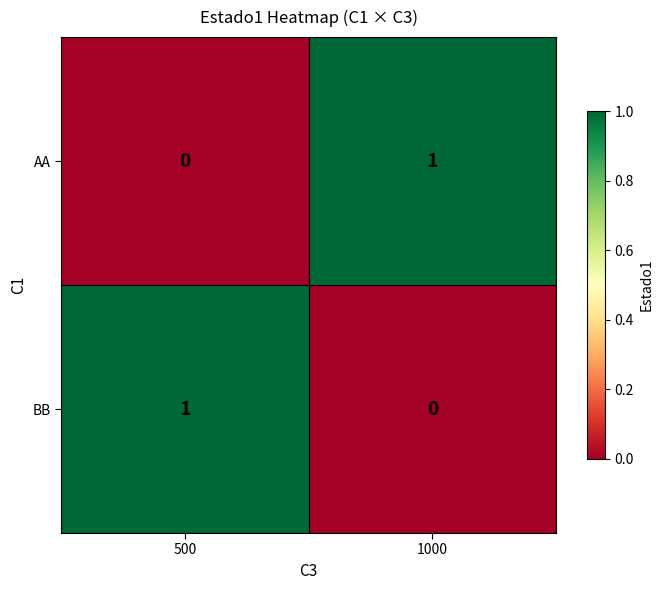

The value of AA at 1000 is 2. True or false?

False